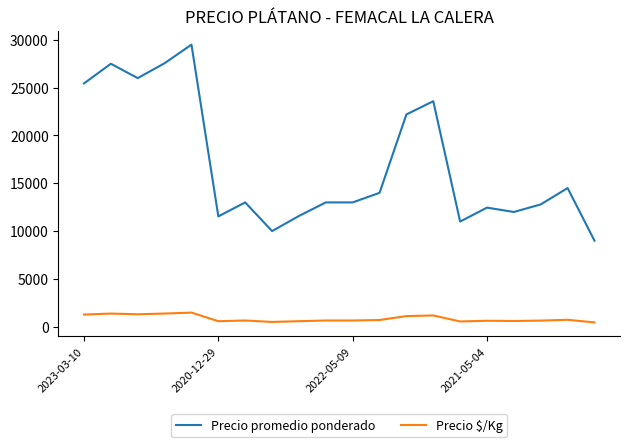

List the series in order of their peak value, highest first.

Precio promedio ponderado, Precio $/Kg